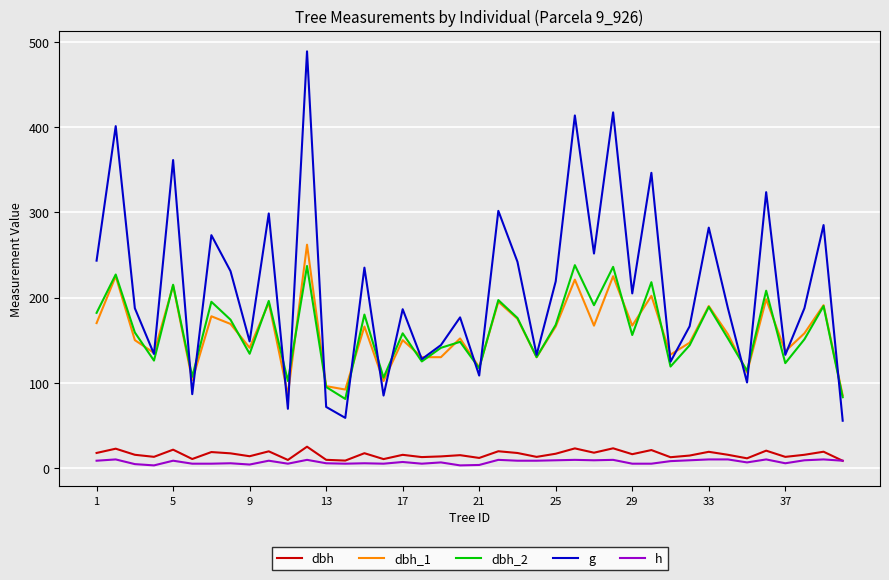

What is the greatest value displayed?

488.9